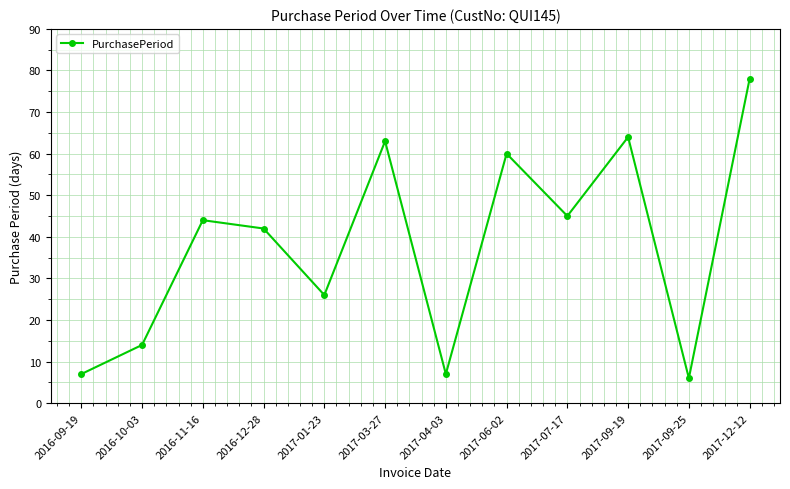

What is the average value?

38